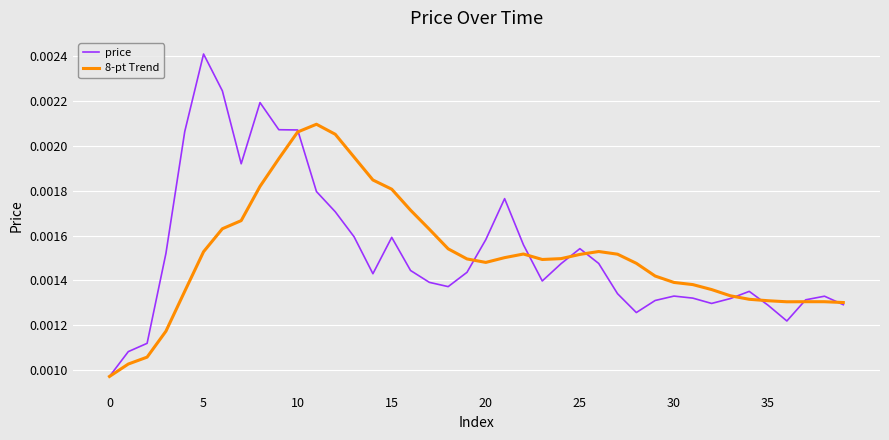

List the series in order of their peak value, lowest first.

8-pt Trend, price